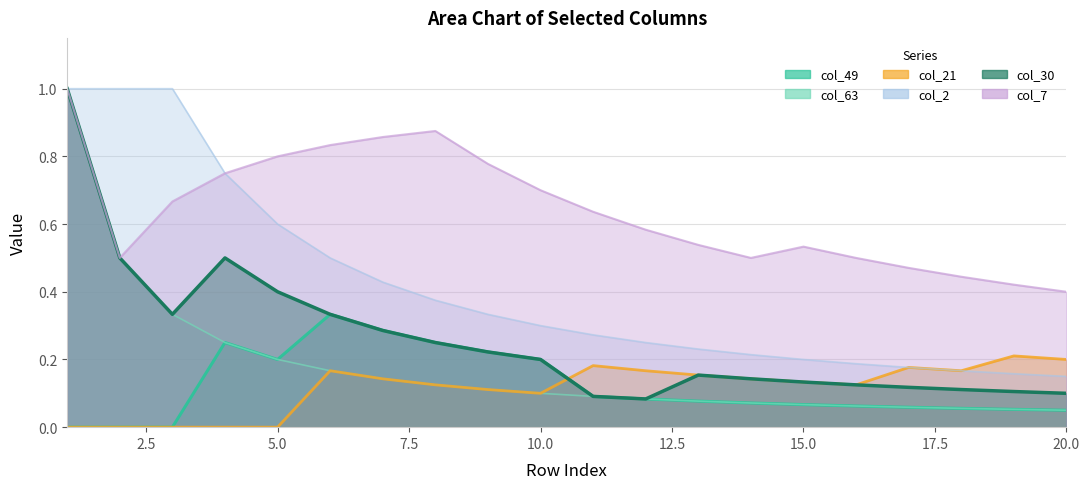

Does the chart have visible grid lines?

Yes